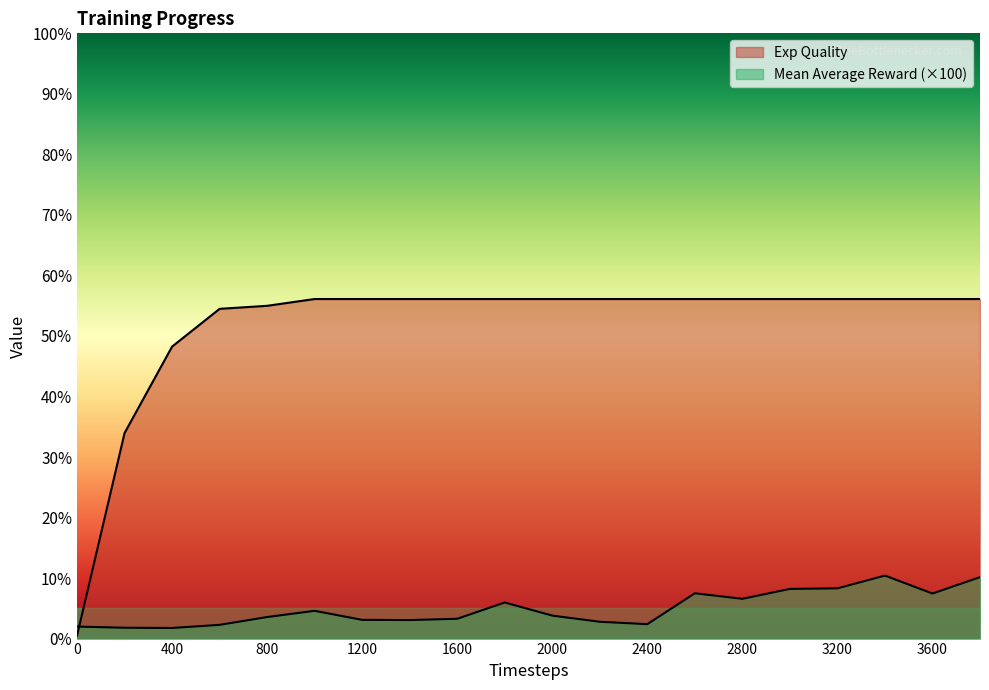

Reading left to right, what are all the values shown in this chart?

Exp Quality: 0.5	34.0	48.2	54.5	55.0	56.1	56.1	56.1	56.1	56.1	56.1	56.1	56.1	56.1	56.1	56.1	56.1	56.1	56.1	56.1
Mean Average Reward: 2.0	1.8	1.8	2.3	3.6	4.6	3.1	3.1	3.3	6.0	3.8	2.8	2.4	7.5	6.6	8.2	8.3	10.4	7.4	10.2